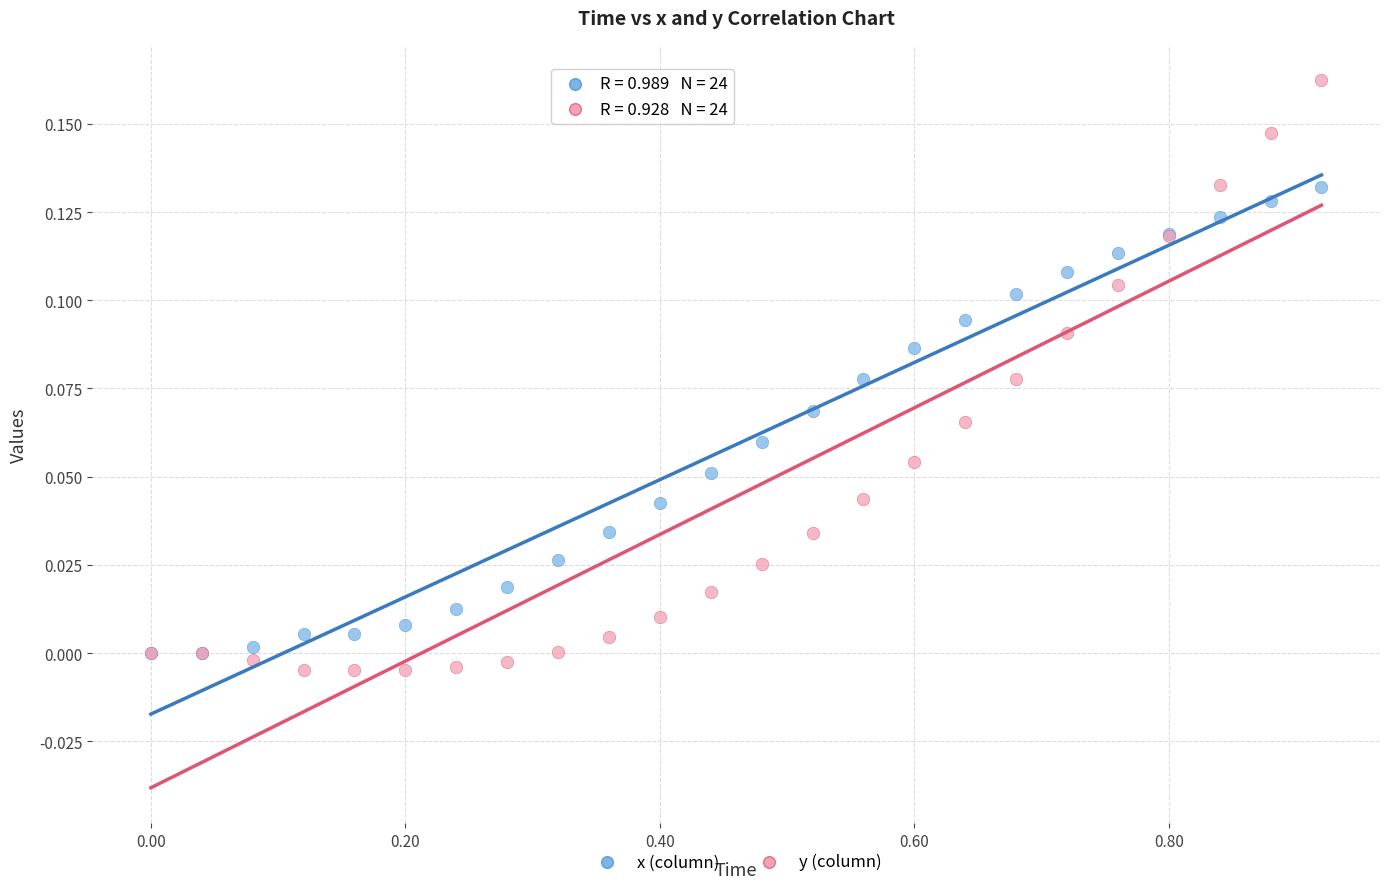

What are all the series names shown in the legend?

x (column), y (column)